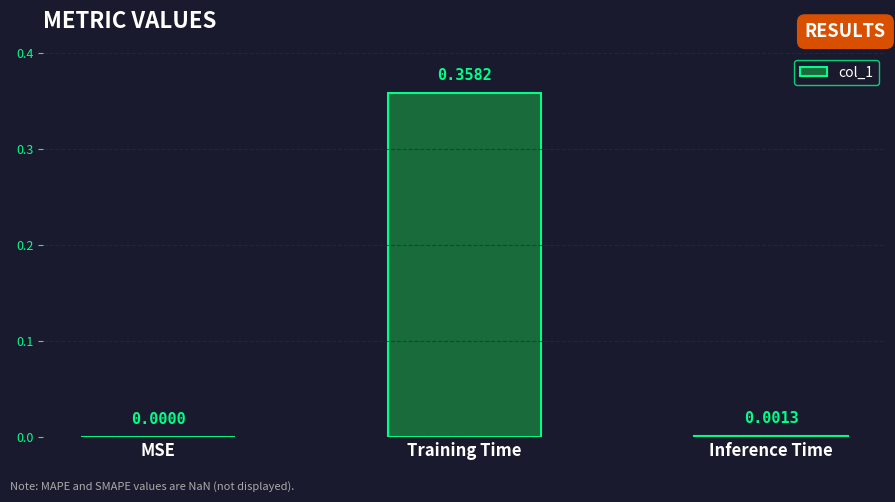

Are the bars horizontal?

No